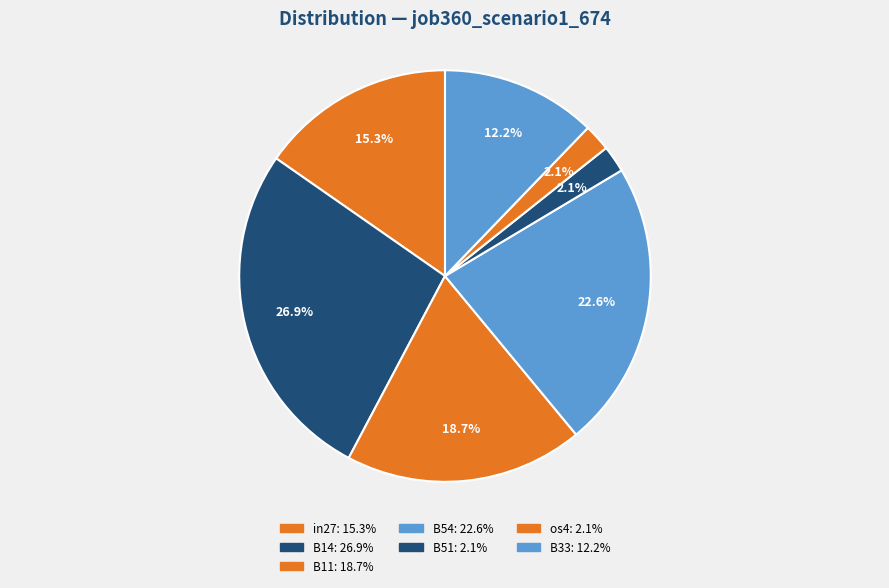

Count the number of slices in the pie.

7